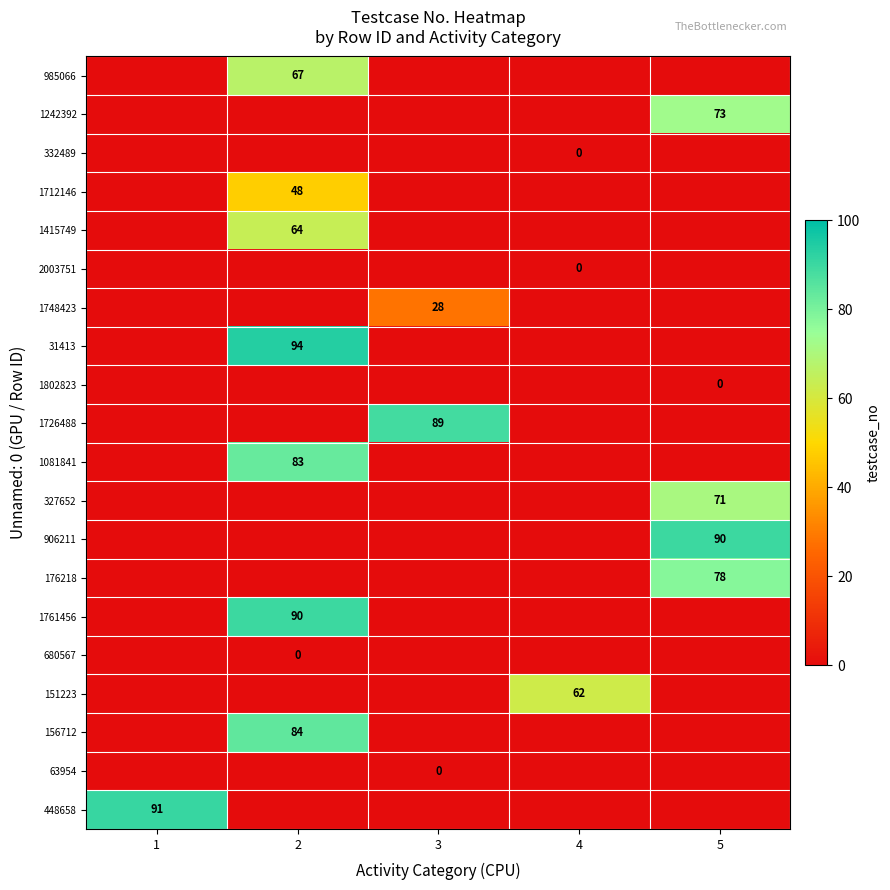

The value of 1726488 at 2 is -2. True or false?

False